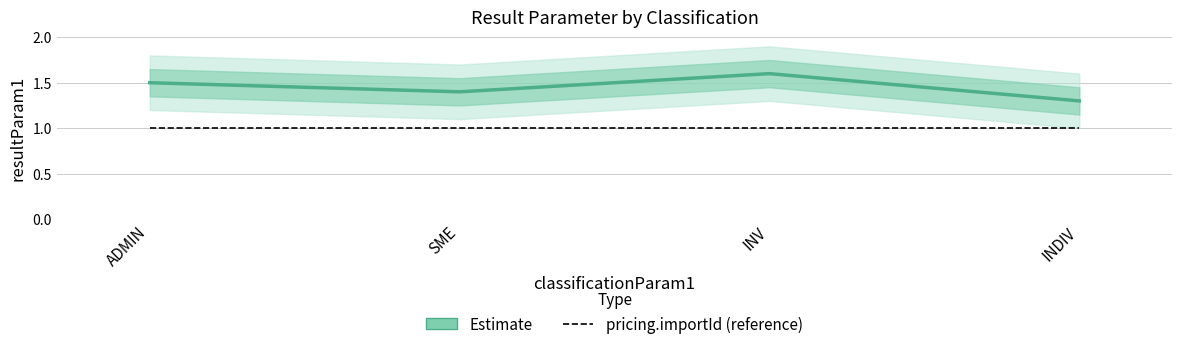

What position from the right is ADMIN?

4